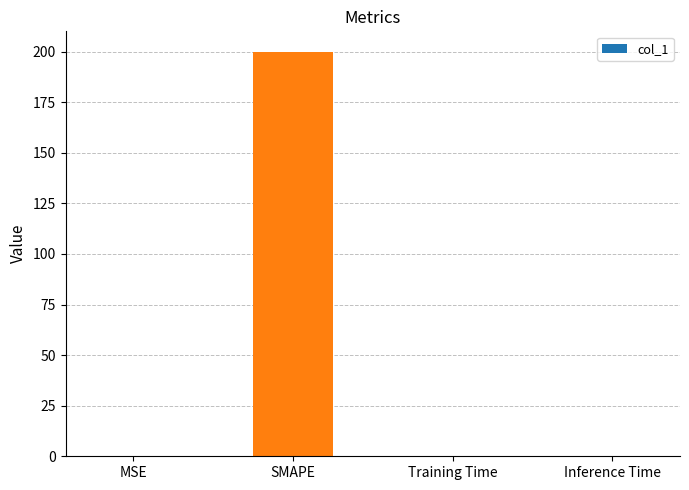

The chart shows a value of 103.4 at SMAPE. True or false?

False